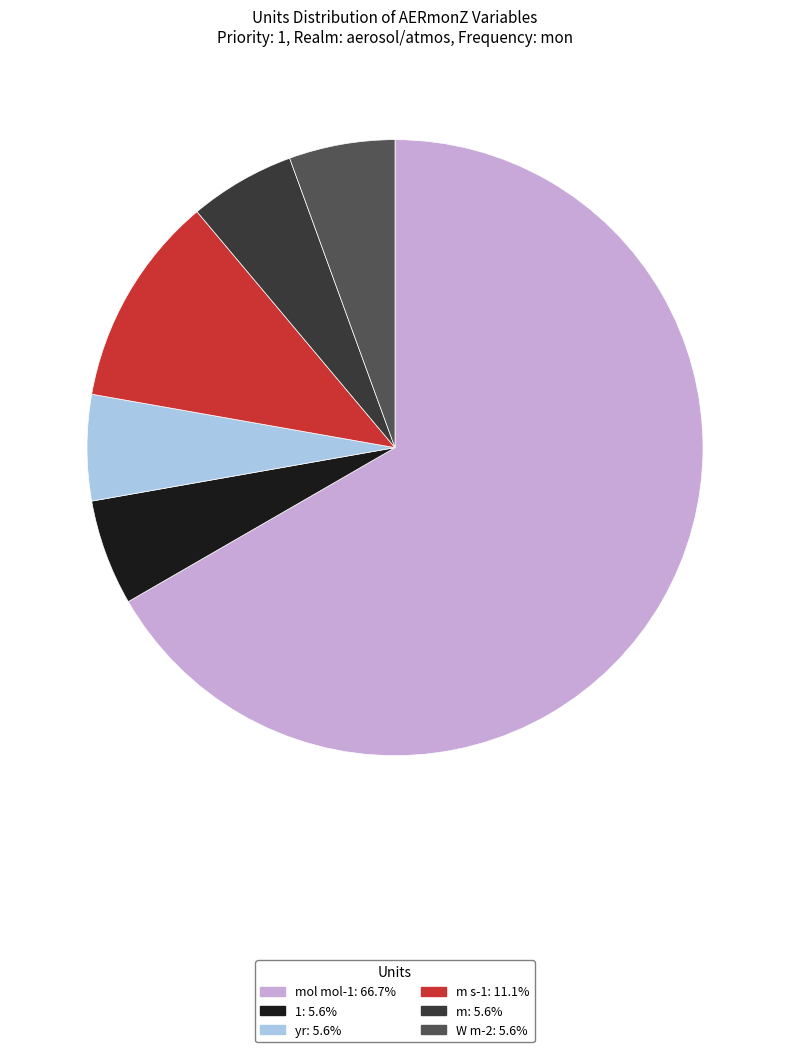

Is there a majority slice in this chart?

Yes